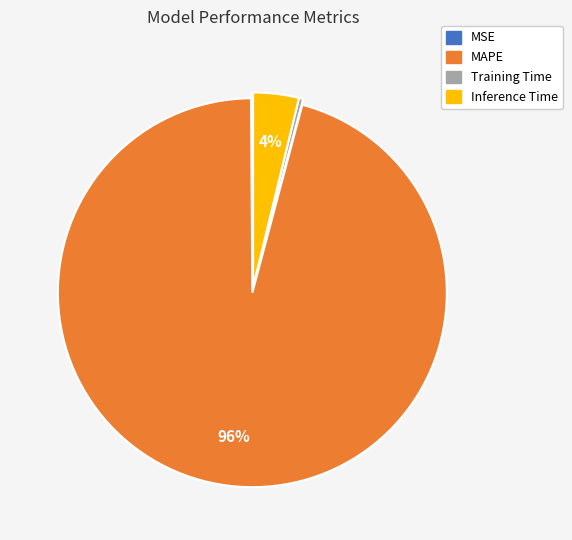

To the nearest percent, what is the average slice percentage?

25%